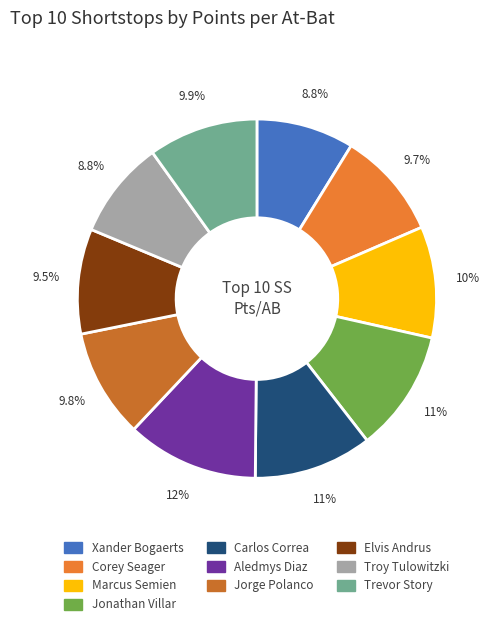

Is it true that Marcus Semien is 1% of the pie?

False